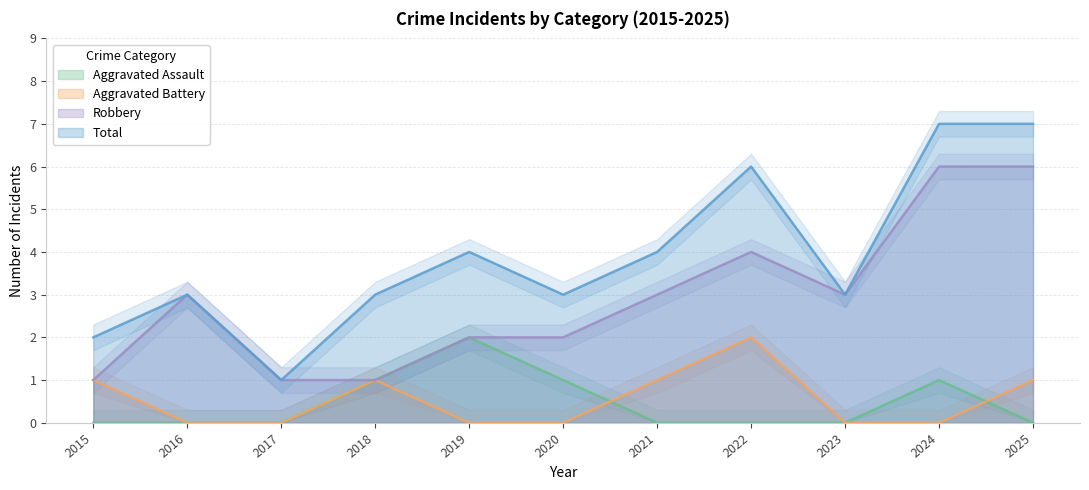

What is the maximum value shown in the chart?

7